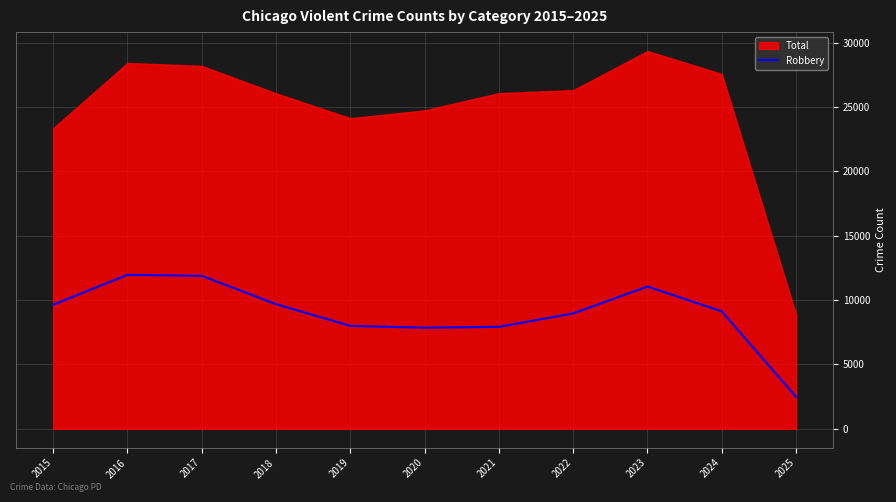

Is it true that Robbery equals 18658 at 2023?

False